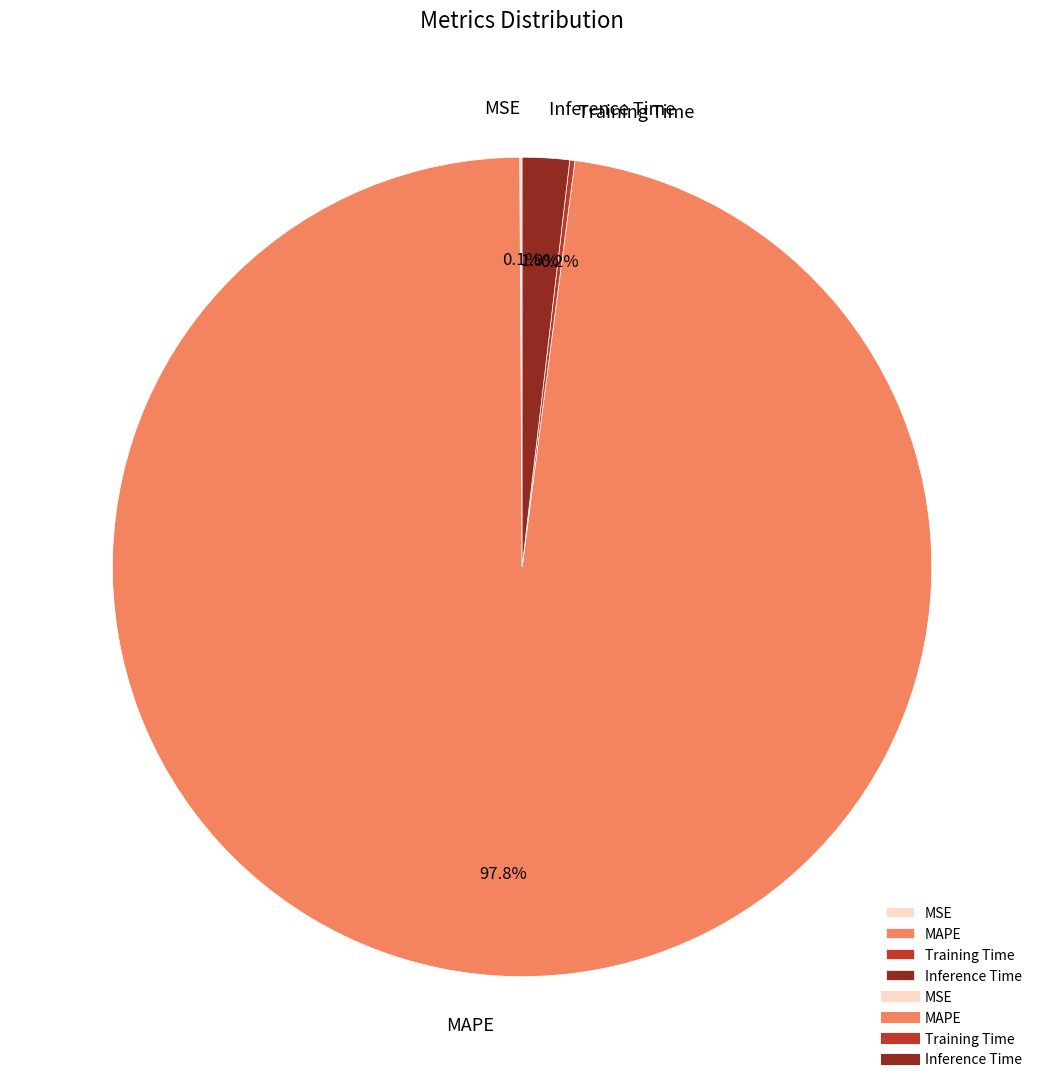

What is the majority slice?

MAPE